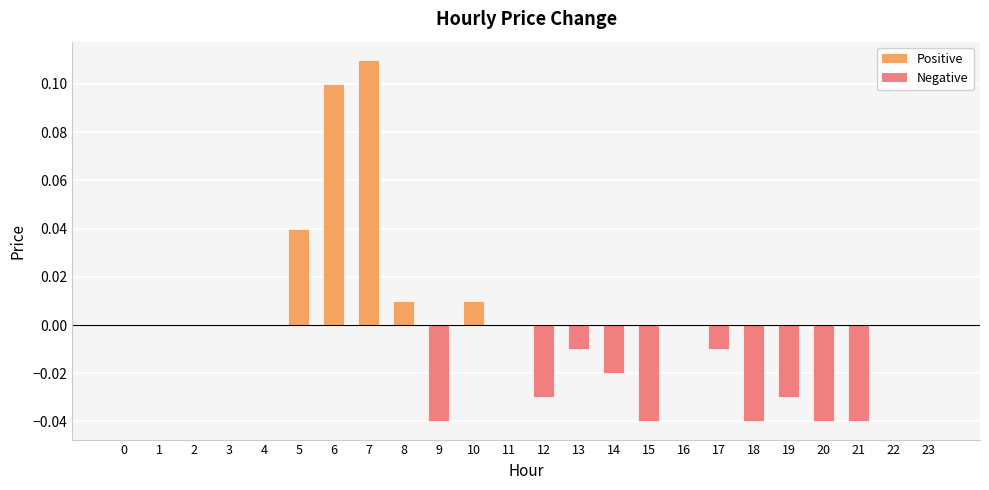

At which category does the chart reach its peak across all series?

7